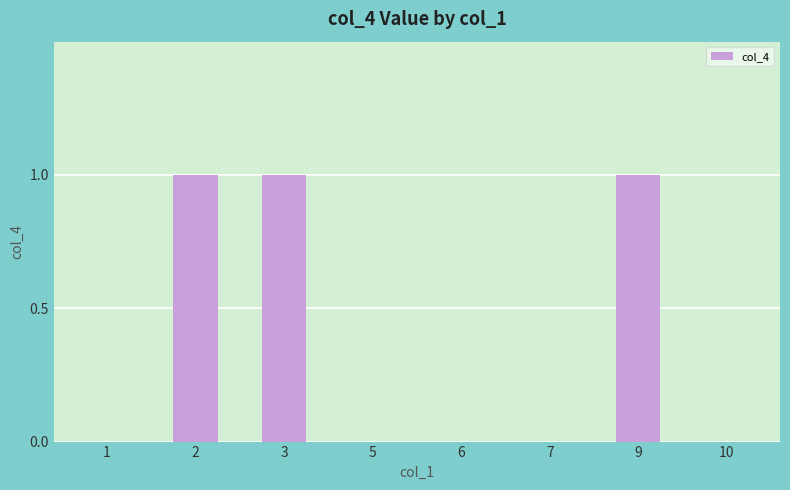

The chart shows a value of 0 at 2. True or false?

False